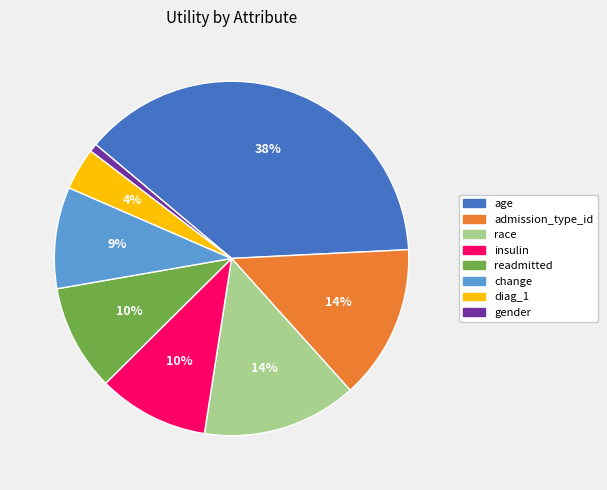

Which slice is the smallest?

gender